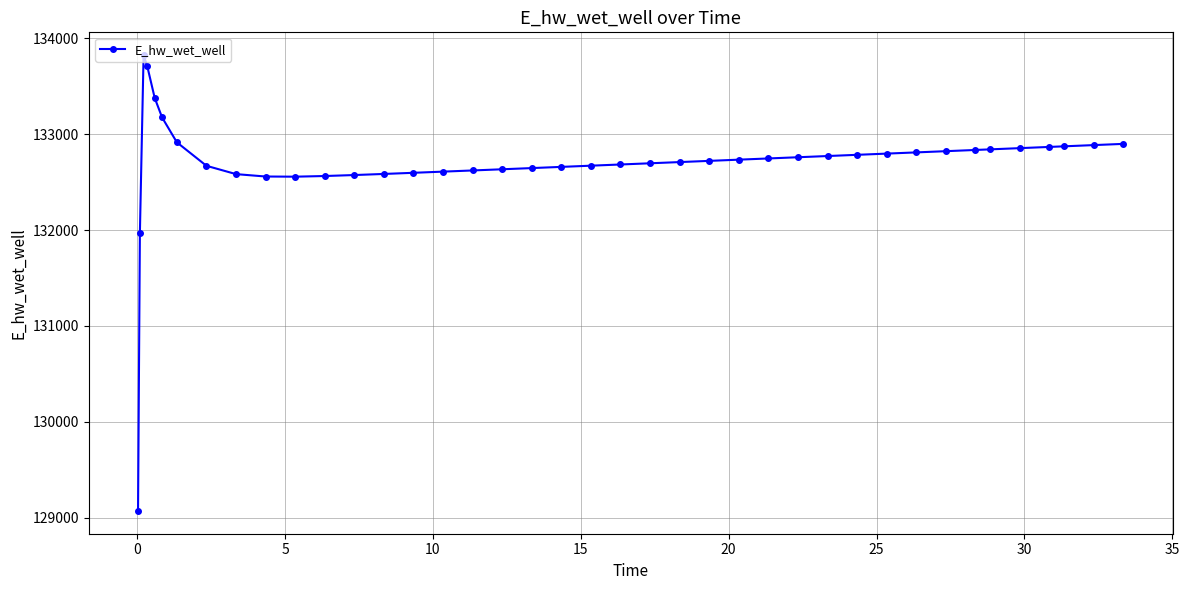

What is the difference between the maximum and minimum values?

4755.7